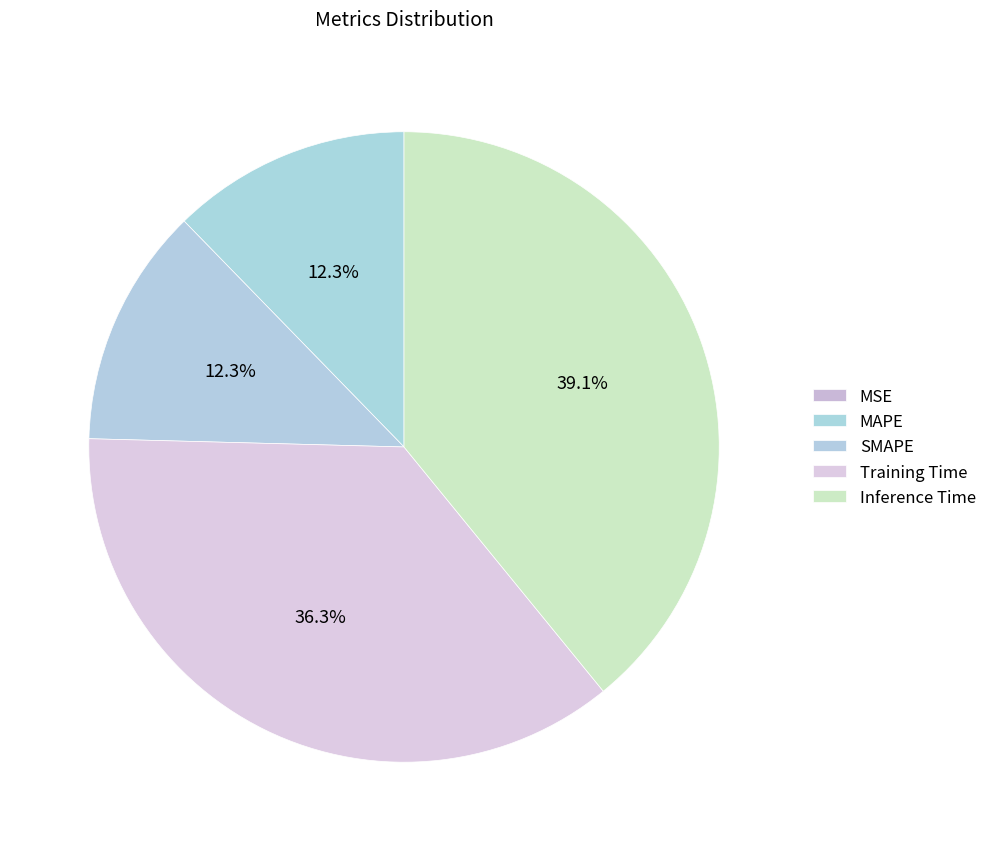

How many slices are in this pie chart?

5